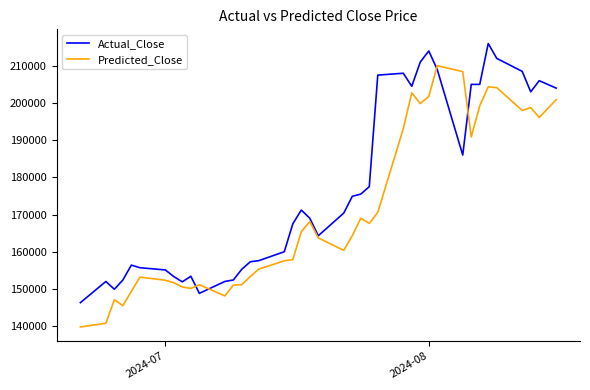

What is the smallest value displayed?

139767.8